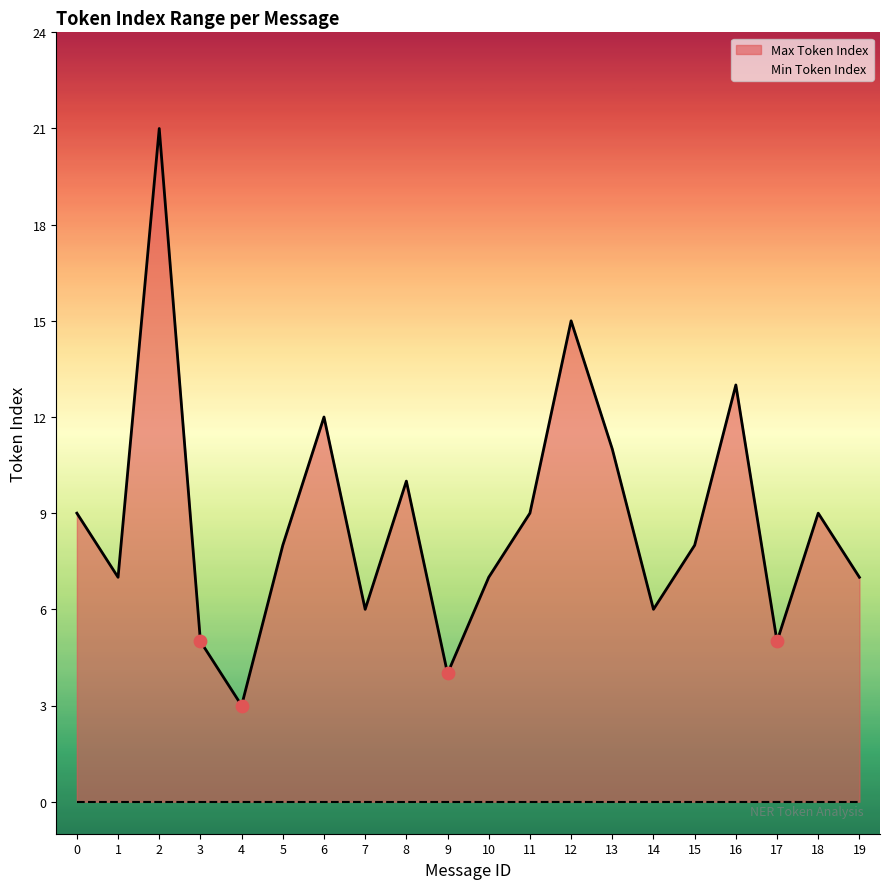

What is the change in value from 11 to 17?

-4